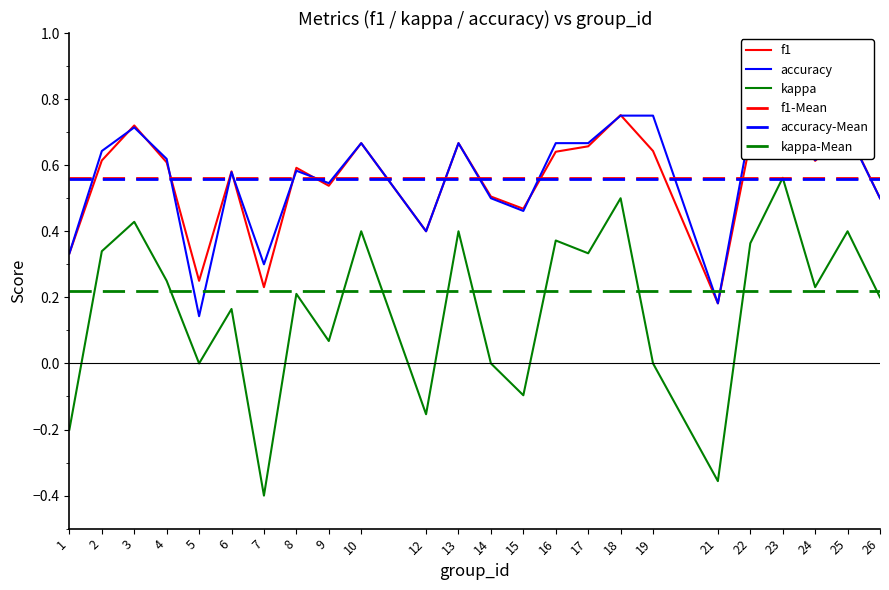

At how many categories does at least one series exceed 0?

24